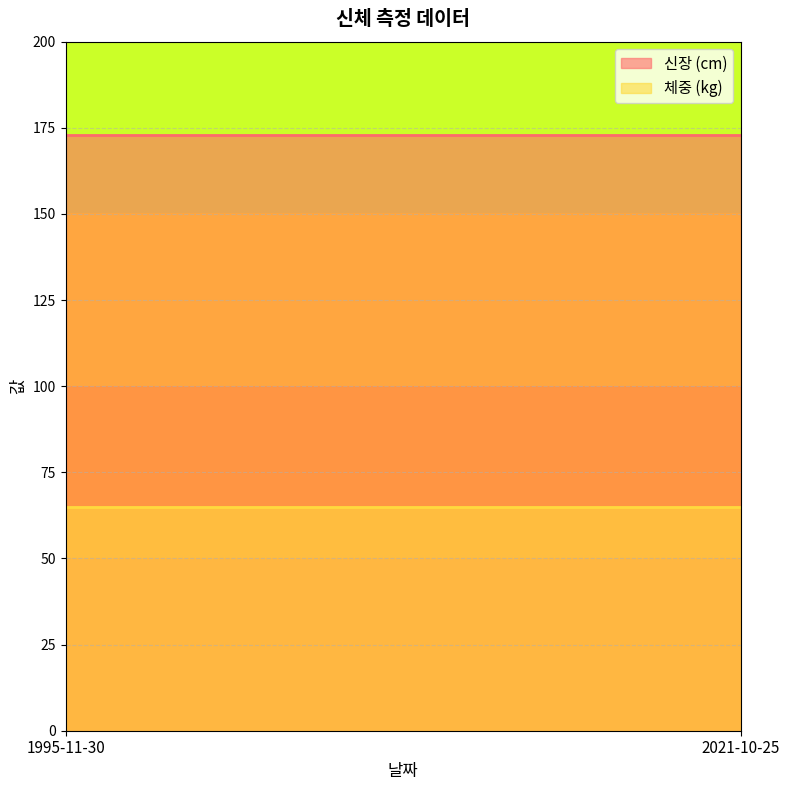

What is the highest value of the 신장 series?

173